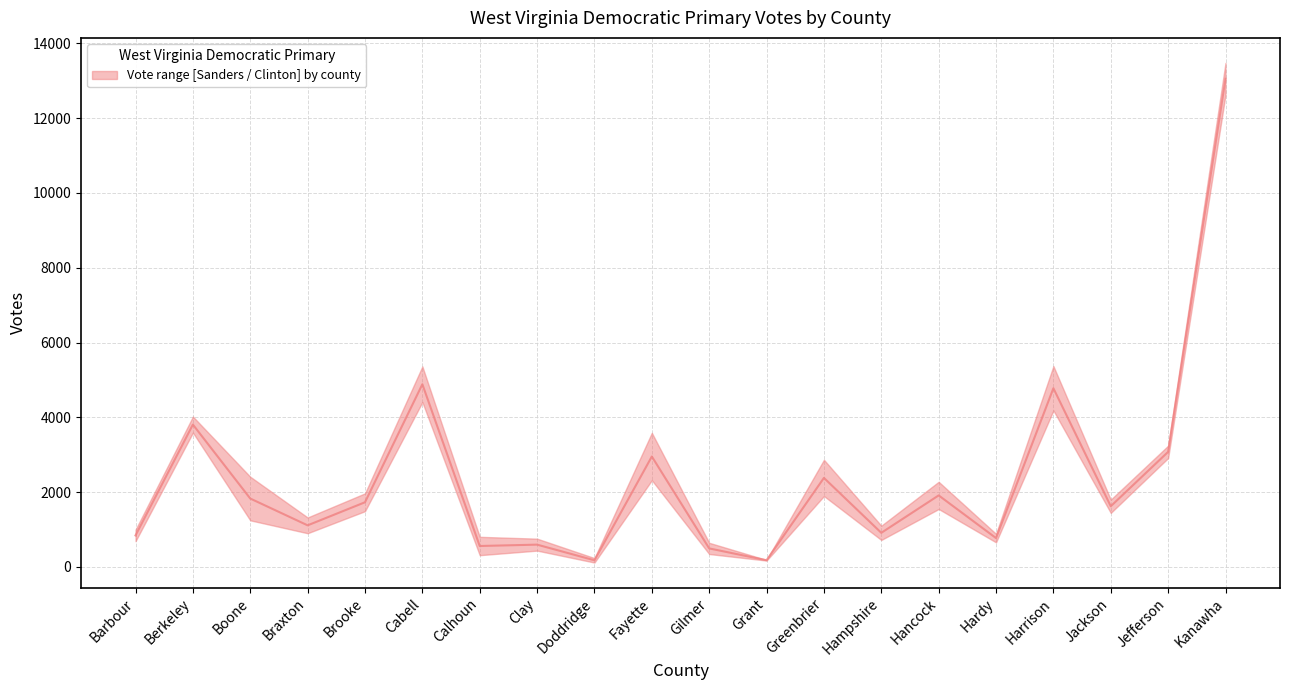

Approximately how many times larger is the value at Calhoun compared to Barbour?

0.7